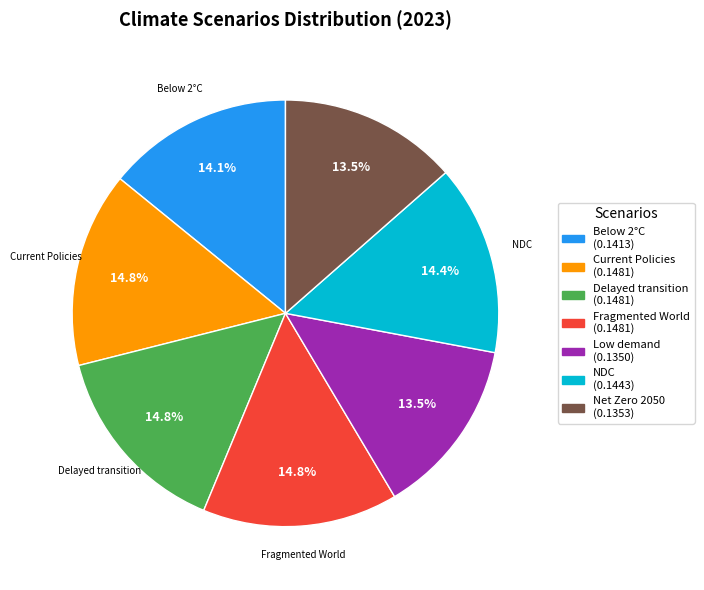

Is there any slice that represents more than half of the pie?

No